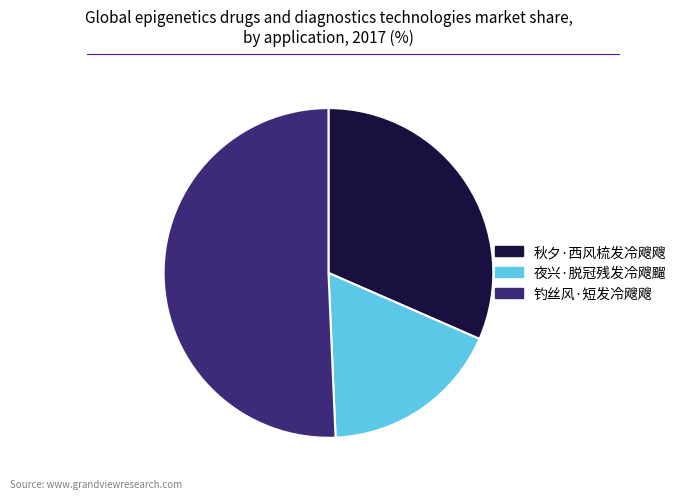

Between 钓丝风·短发冷飕飕 and 夜兴·脱冠残发冷飕飀, which is larger?

钓丝风·短发冷飕飕